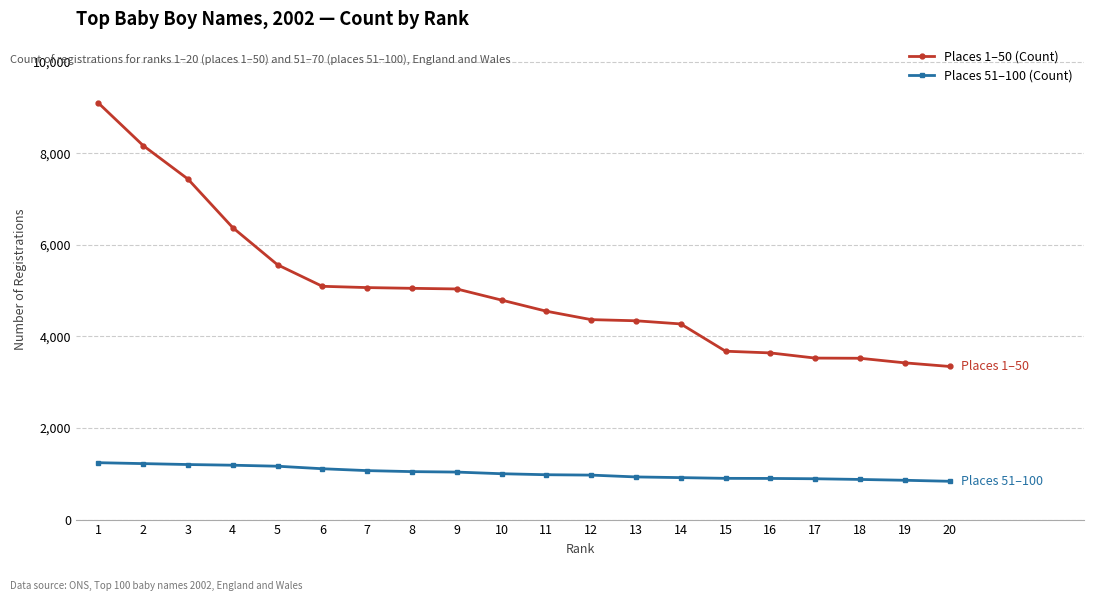

Read the Places 51–100 (Count) value at 9.

1037